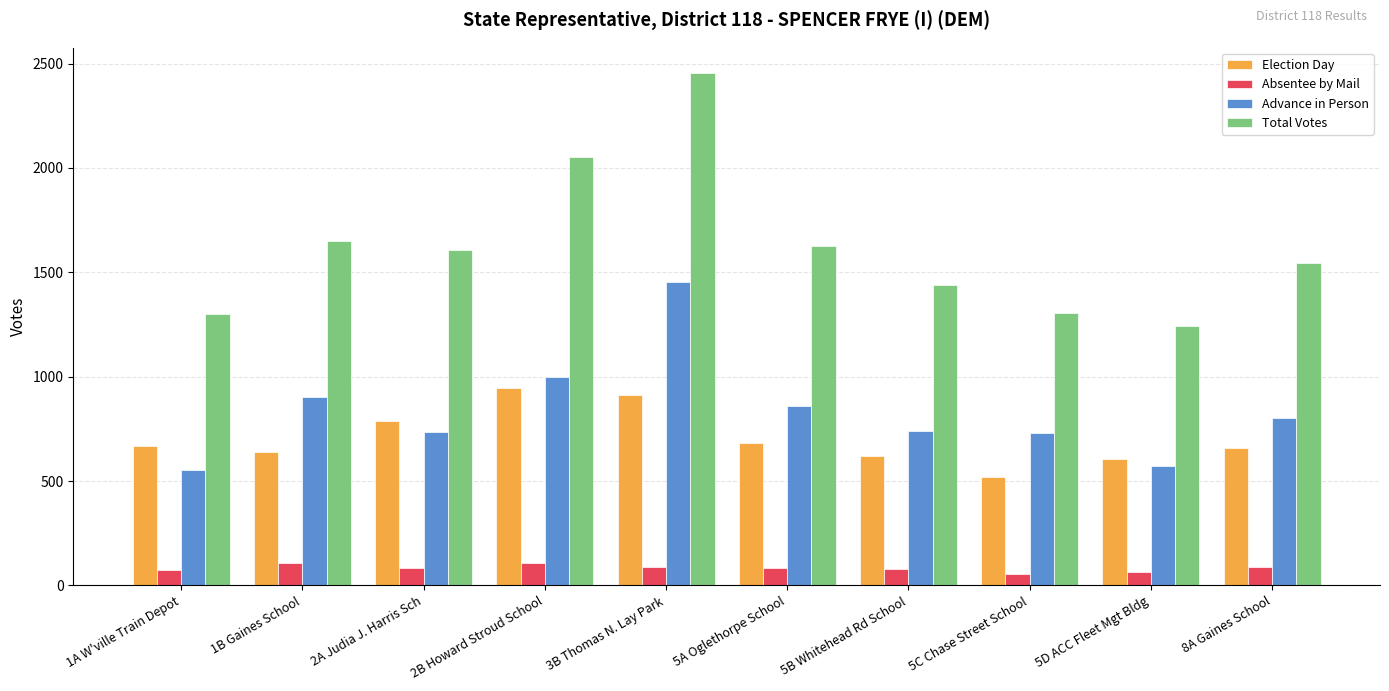

How many data points in Election Day are less than 670?

5